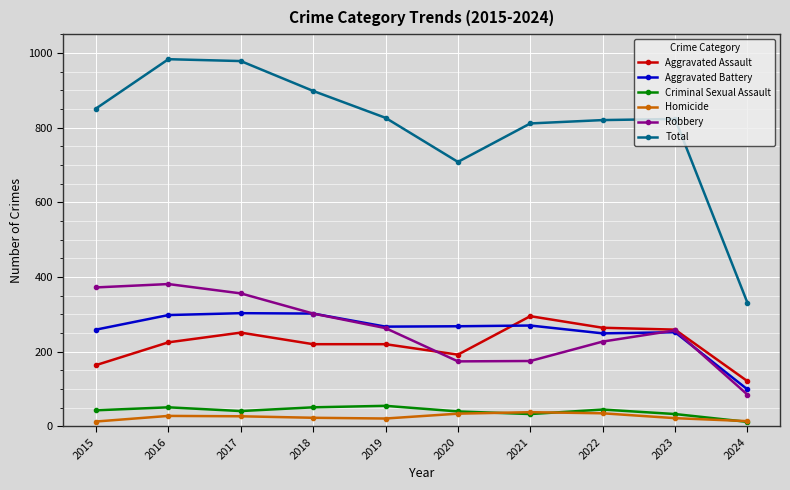

At 2022, list the series in order from smallest to largest.

Homicide, Criminal Sexual Assault, Robbery, Aggravated Battery, Aggravated Assault, Total